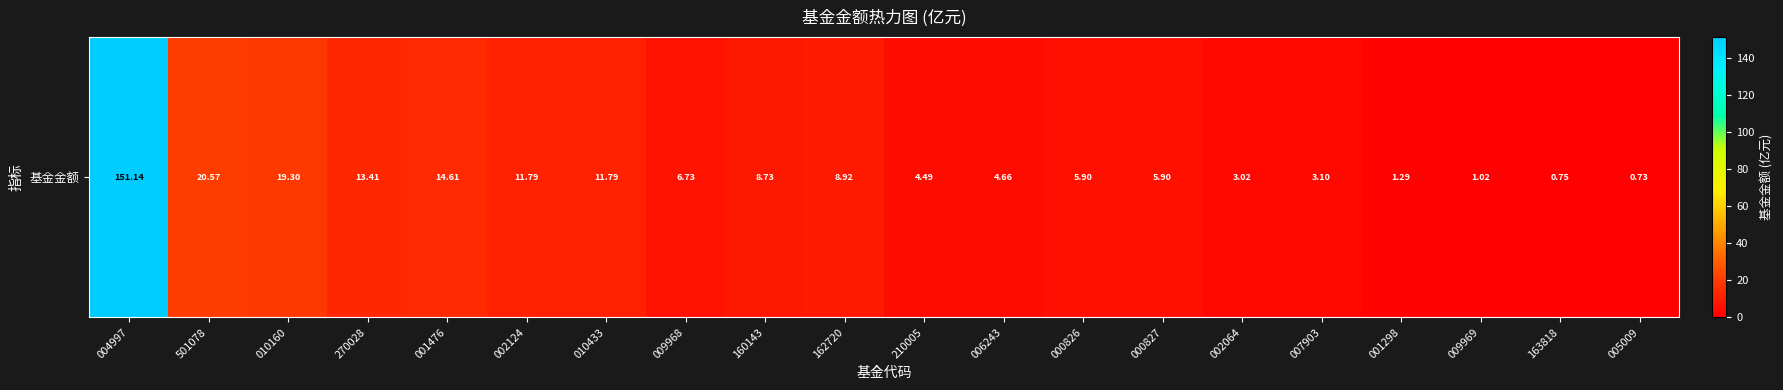

What is the difference between the maximum and minimum values?

150.4